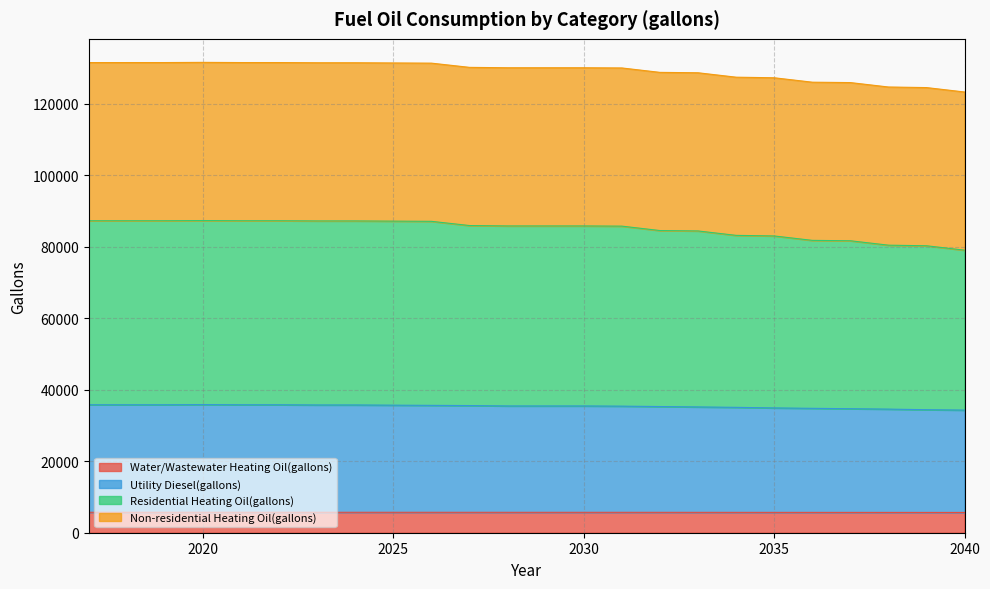

At which category does Water/Wastewater Heating Oil(gallons) reach its first local peak?

2020